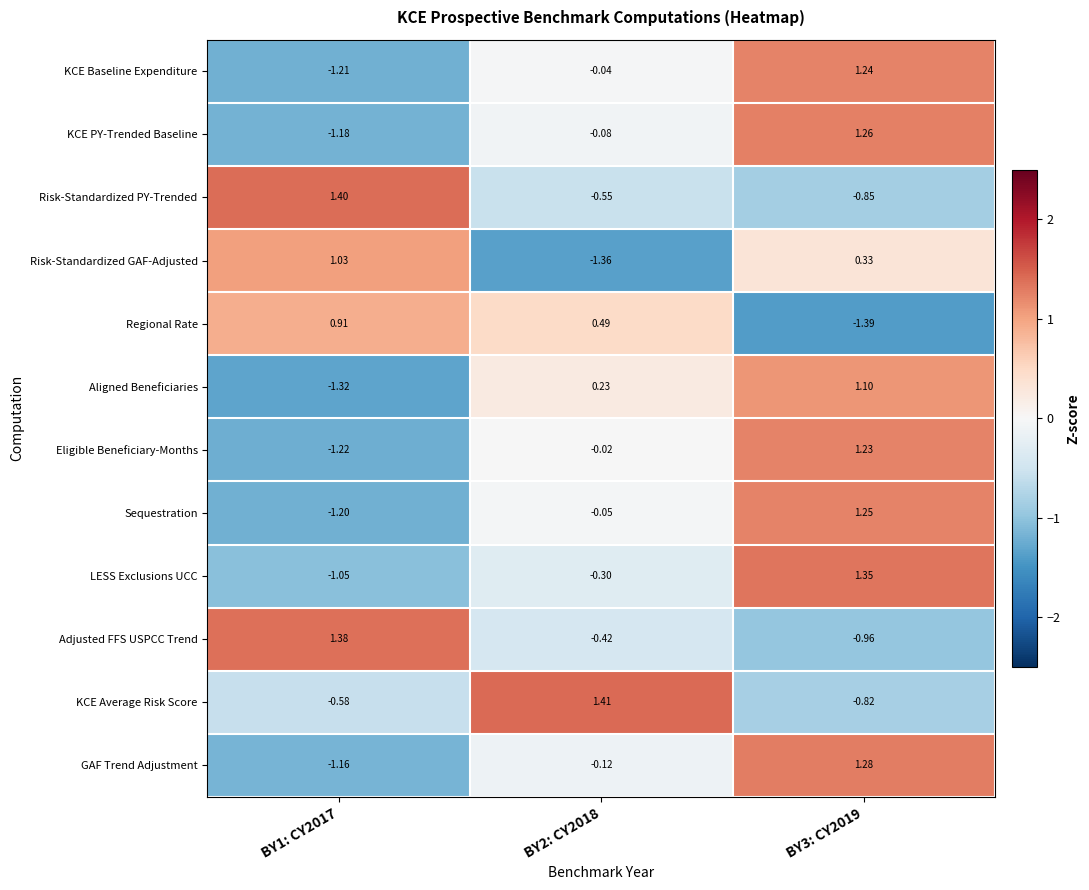

What is the difference between the highest and lowest values at BY2: CY2018?

2.8